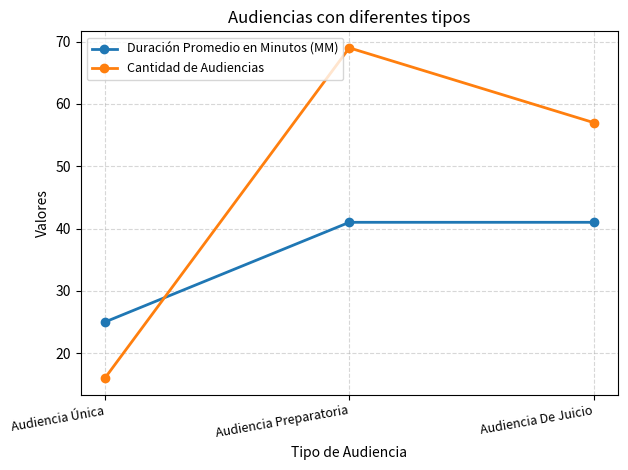

At Audiencia Única, list the series in order from largest to smallest.

Duración Promedio en Minutos (MM), Cantidad de Audiencias